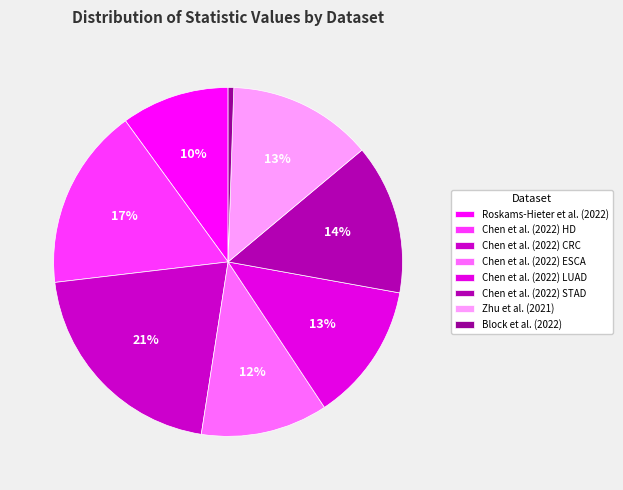

The Chen et al. (2022) LUAD slice represents 7% of the pie. True or false?

False